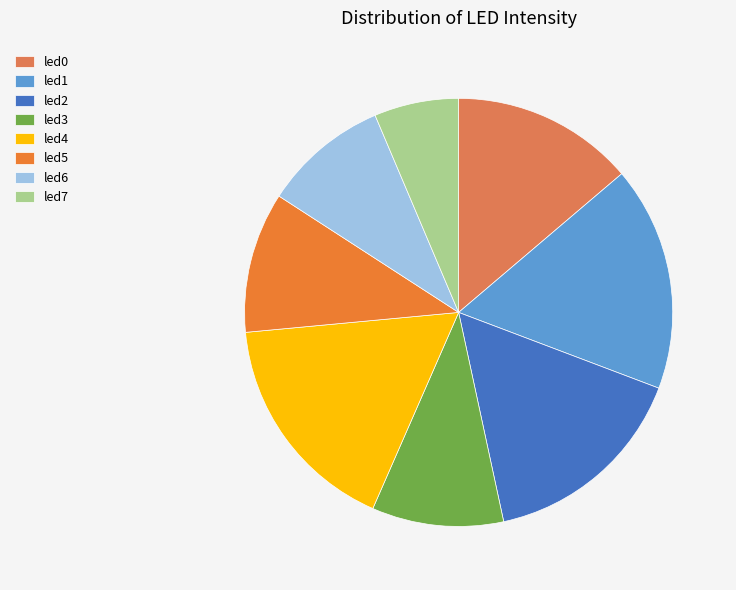

Which slice is the largest?

led1